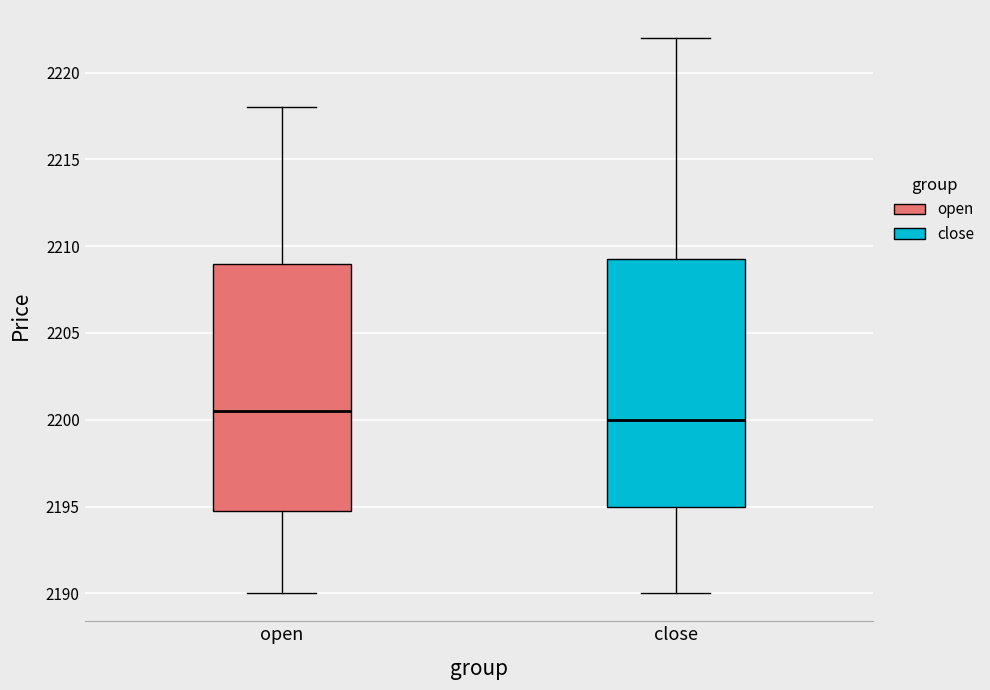

Which box has the highest median line?

open